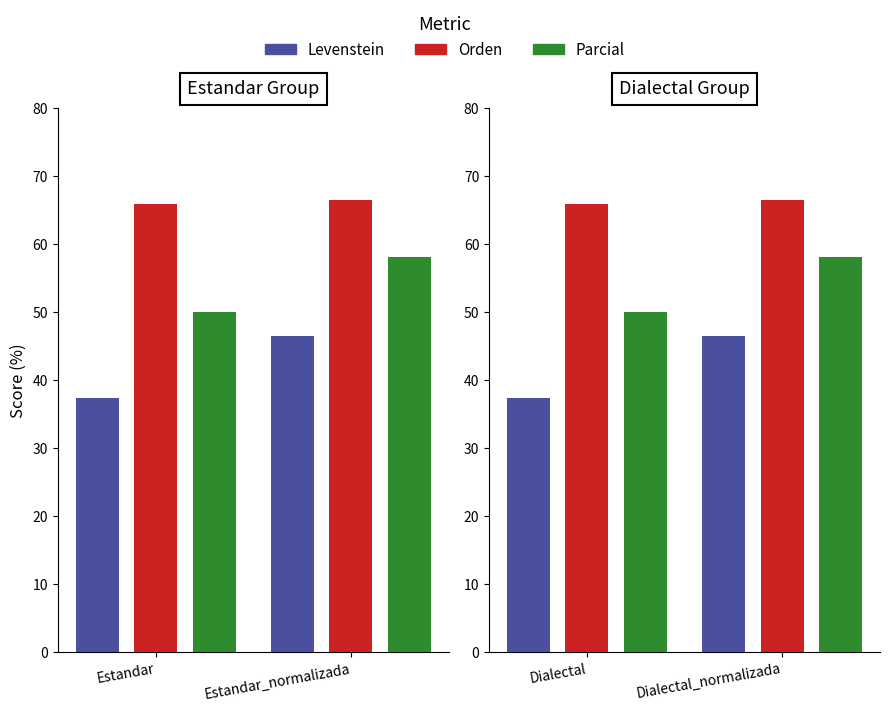

Which series has the largest range (max minus min)?

Levenstein